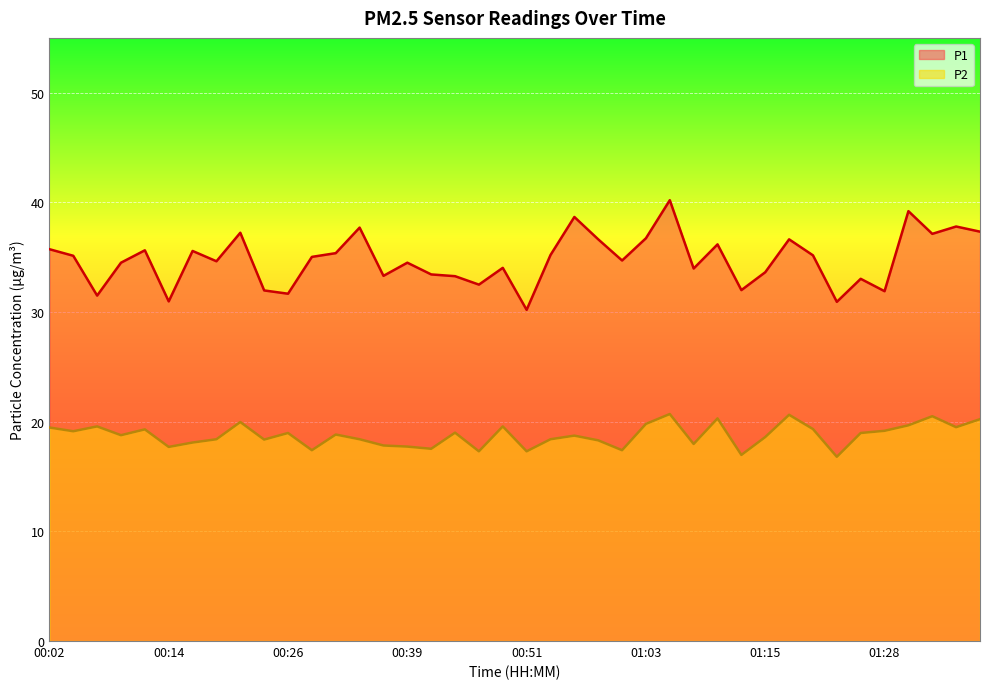

Rank the series by their maximum value, from highest to lowest.

P1, P2